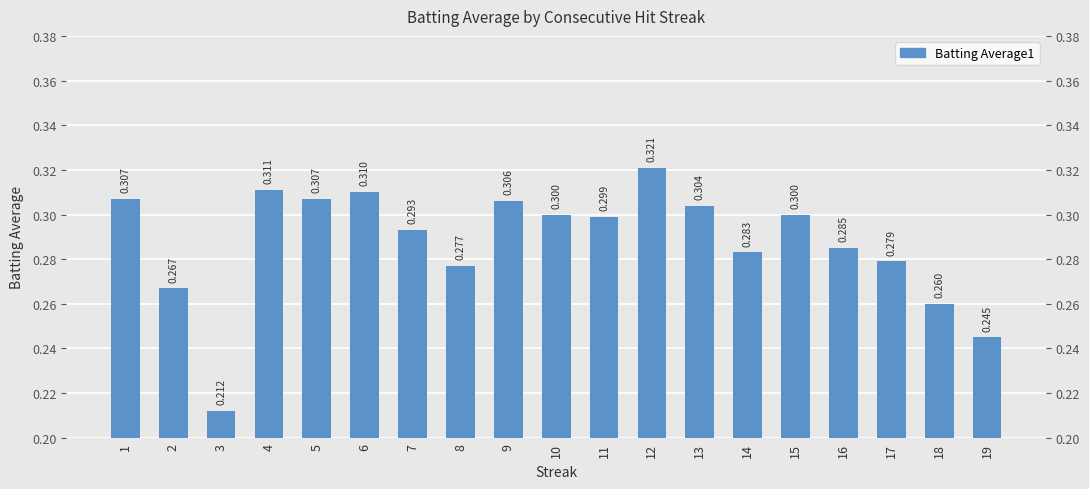

Are the bars horizontal?

No